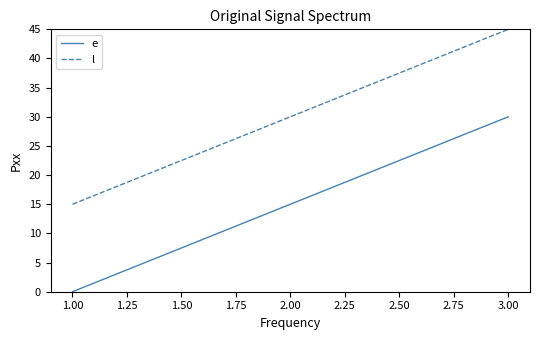

Which series has the largest total across all categories?

l